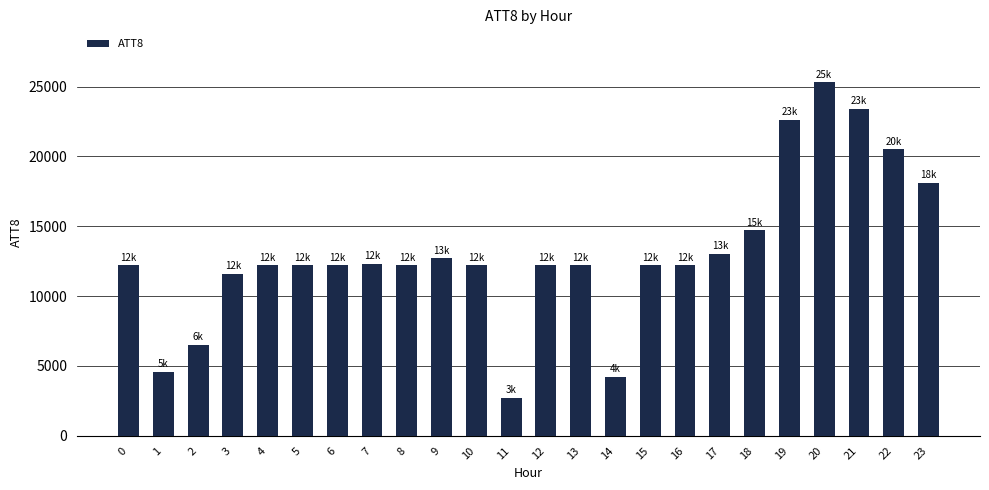

What value does the data have at 10?

12200